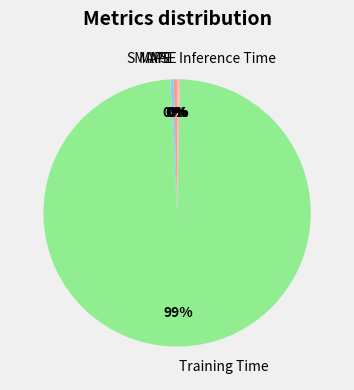

Combined, do Inference Time and Training Time account for over 50%?

Yes